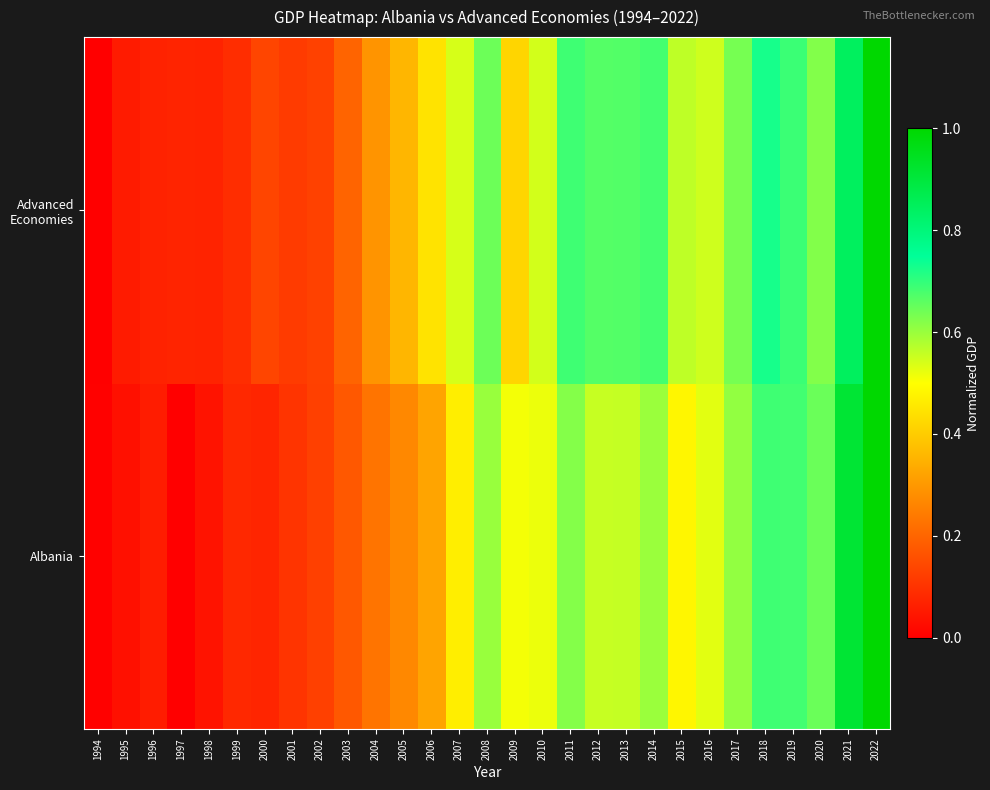

At which category is the sum across all series the highest?

2022